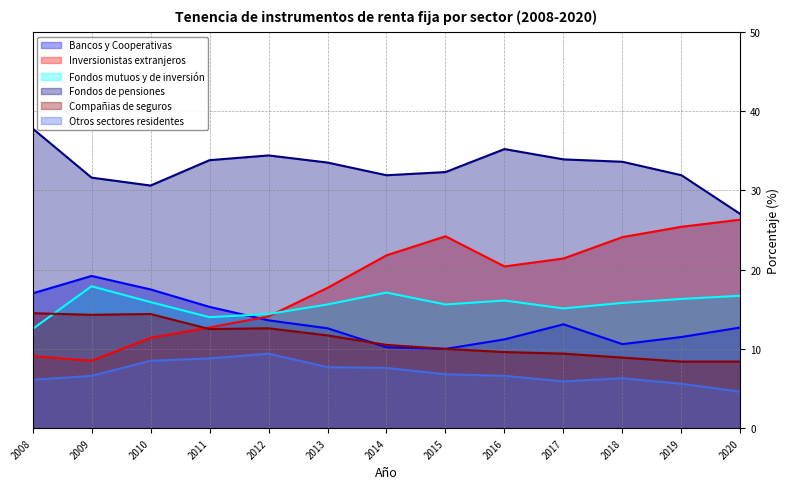

At which category does the chart reach its minimum across all series?

2020